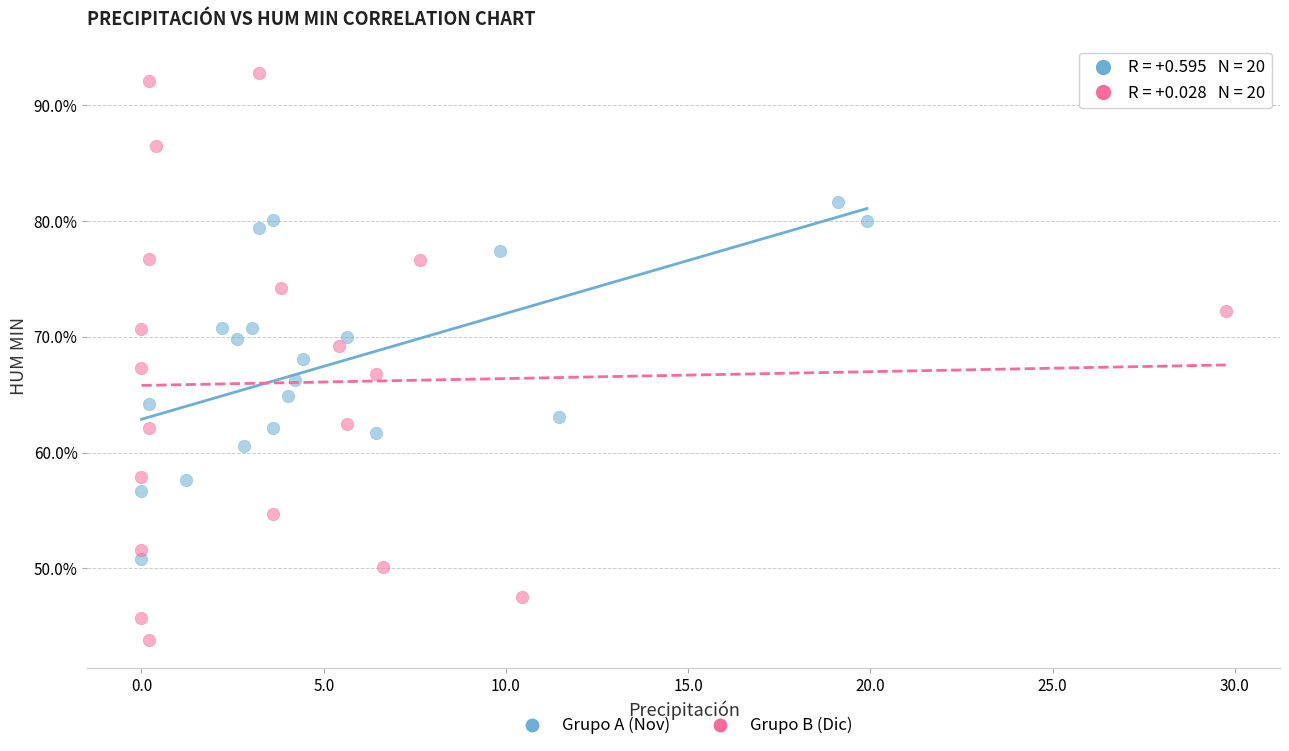

What are all the series names shown in the legend?

Grupo A (Nov), Grupo B (Dic)